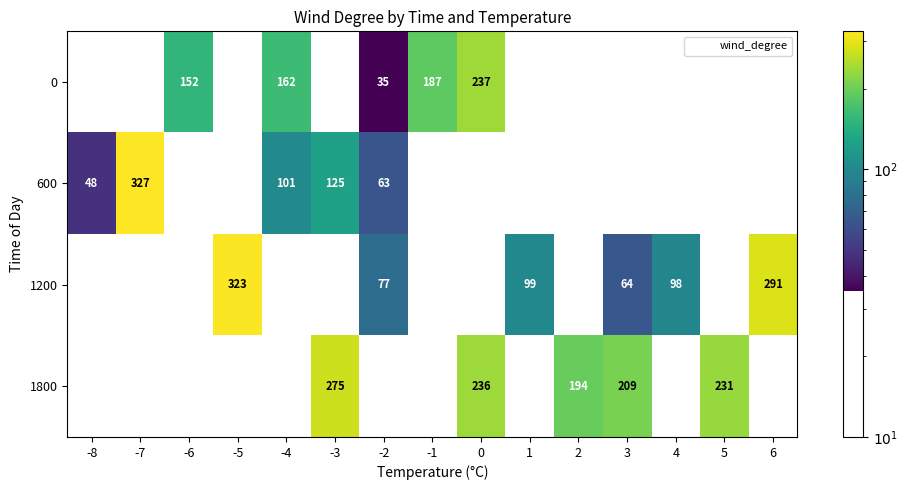

At how many categories does at least one series exceed 23?

15